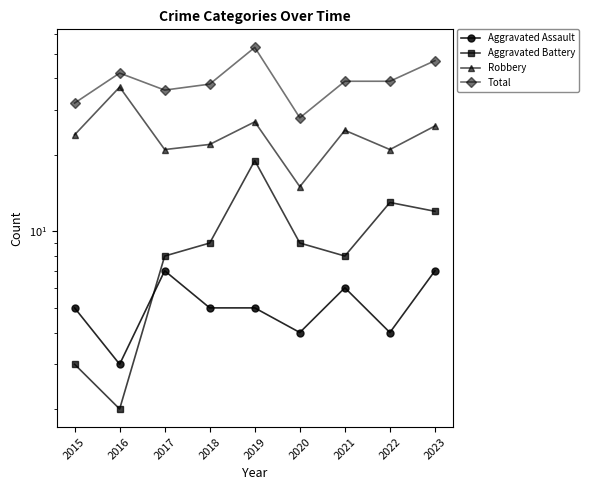

What is the difference between the Aggravated Assault values at 2017 and 2019?

2